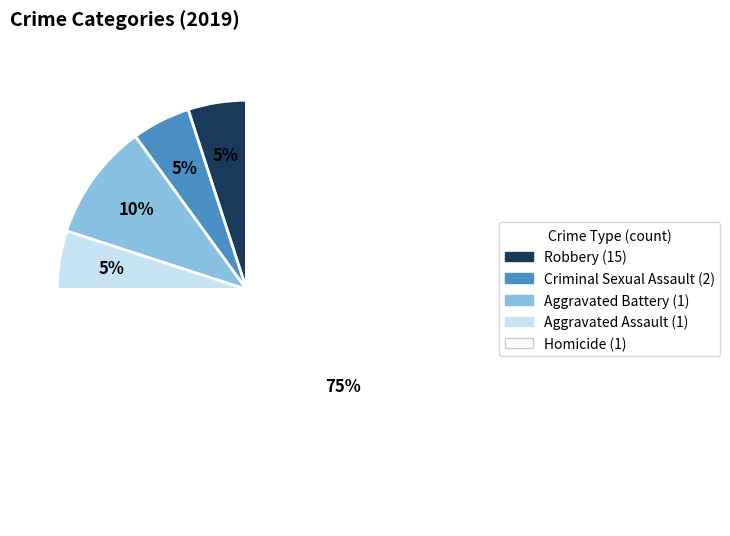

Does any single category account for the majority?

Yes